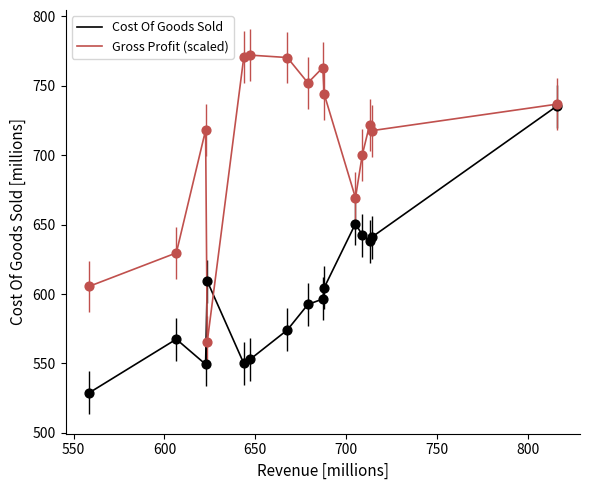

Which series has the largest total across all categories?

Gross Profit (scaled)